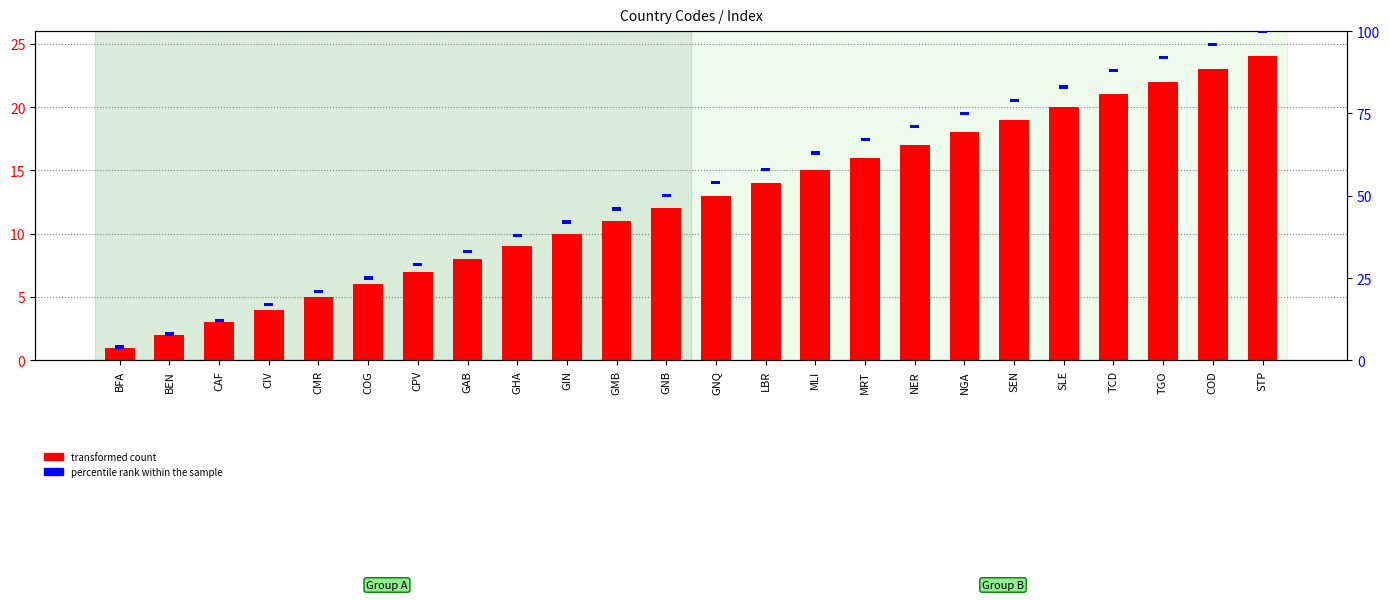

Where is the data nearest to the value 12?

GNB